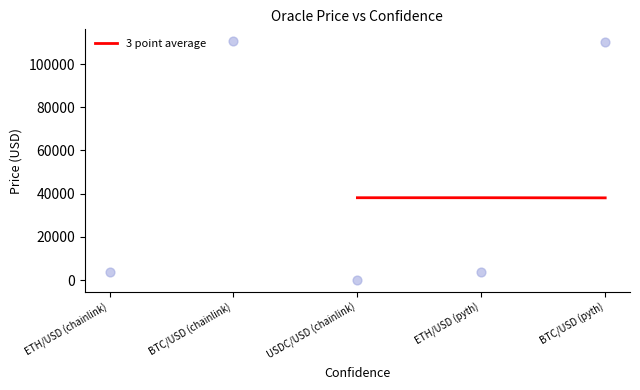

The 3 point average series shows 38076.7 at BTC/USD (pyth). True or false?

True